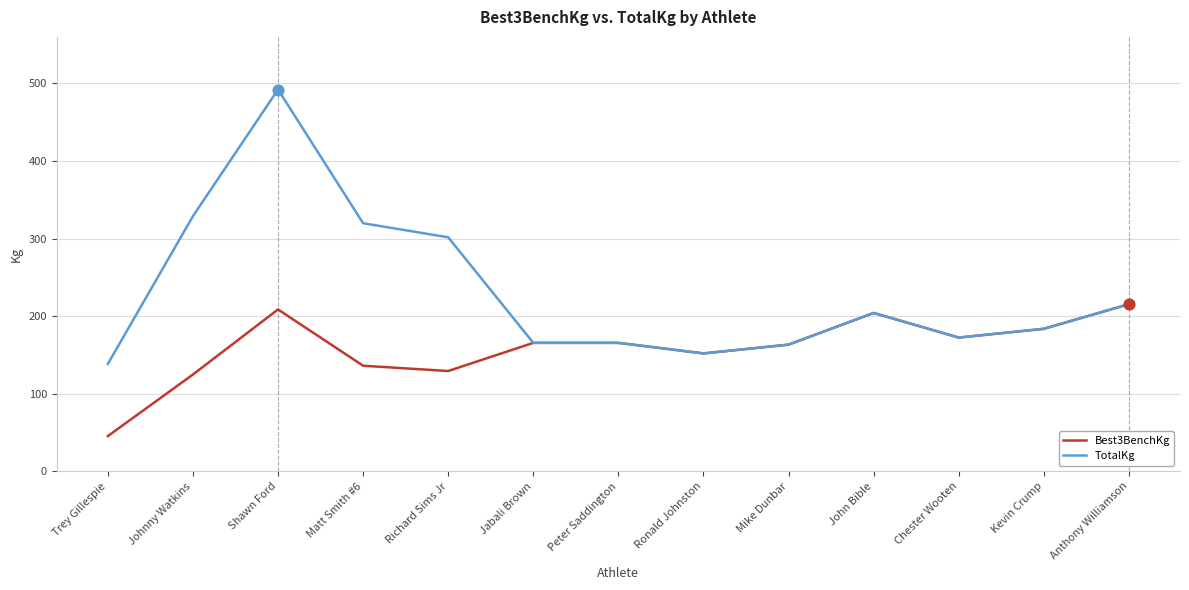

Which series changed the most between Matt Smith #6 and Chester Wooten?

TotalKg